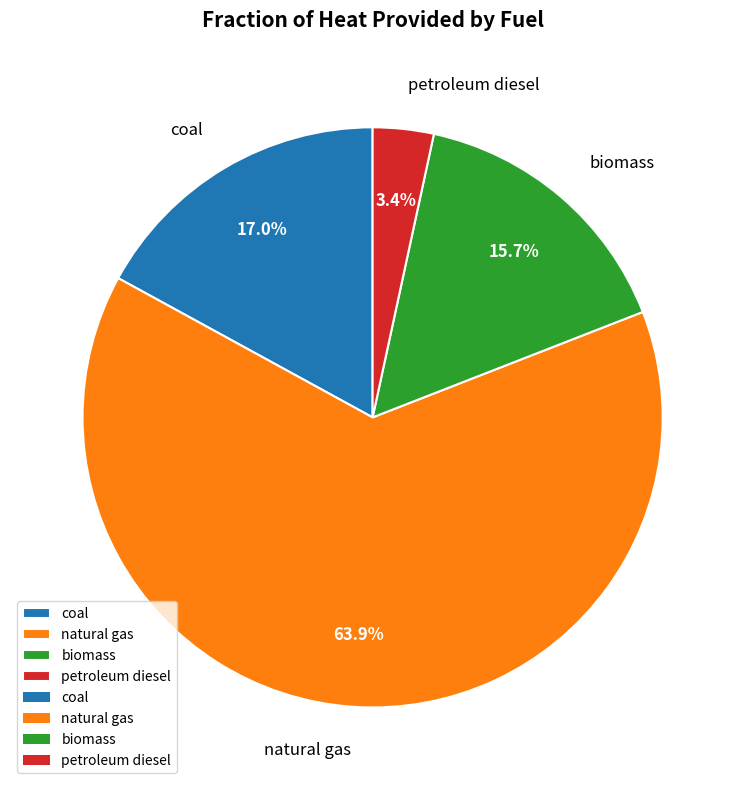

What percentage is NOT represented by coal?

83.0%